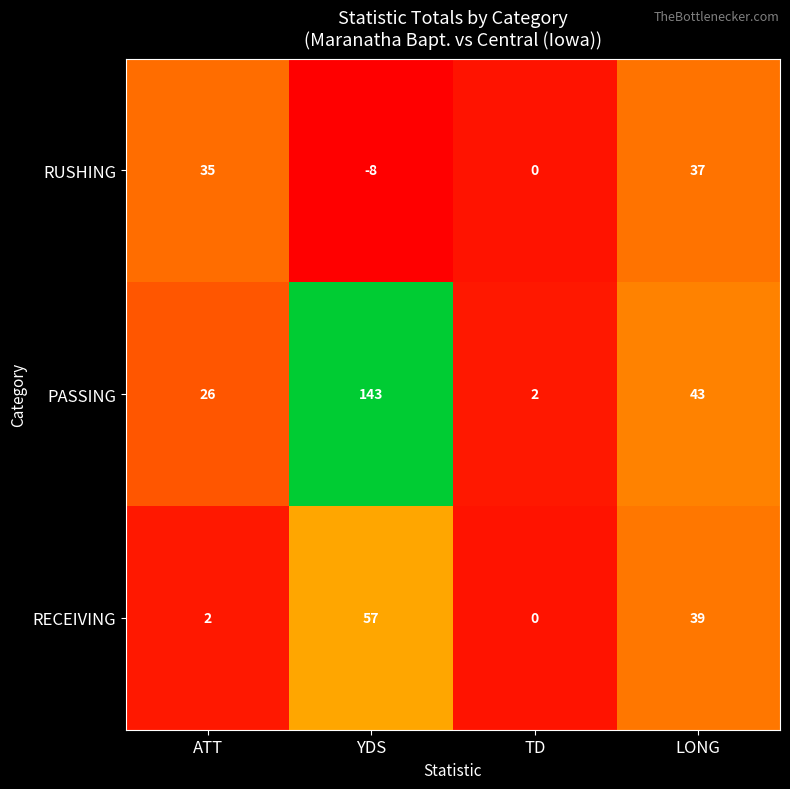

The value of RUSHING at TD is 0. True or false?

True